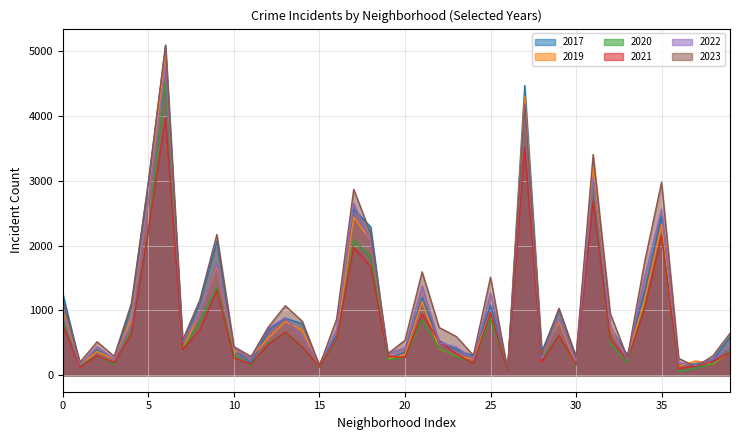

True or false: 2021 has more than 0 interior local peaks.

True